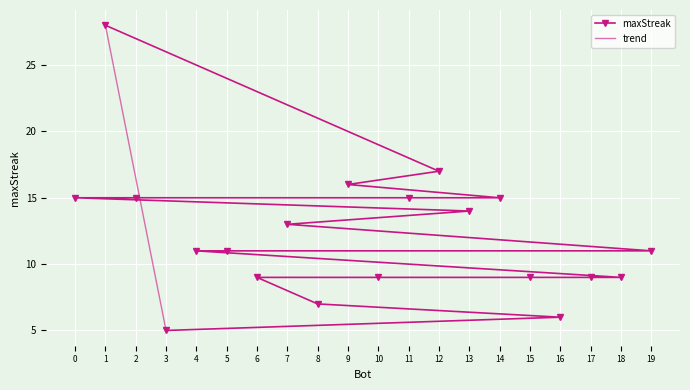

What is the value of the maxStreak point at the 12th from the left?

15